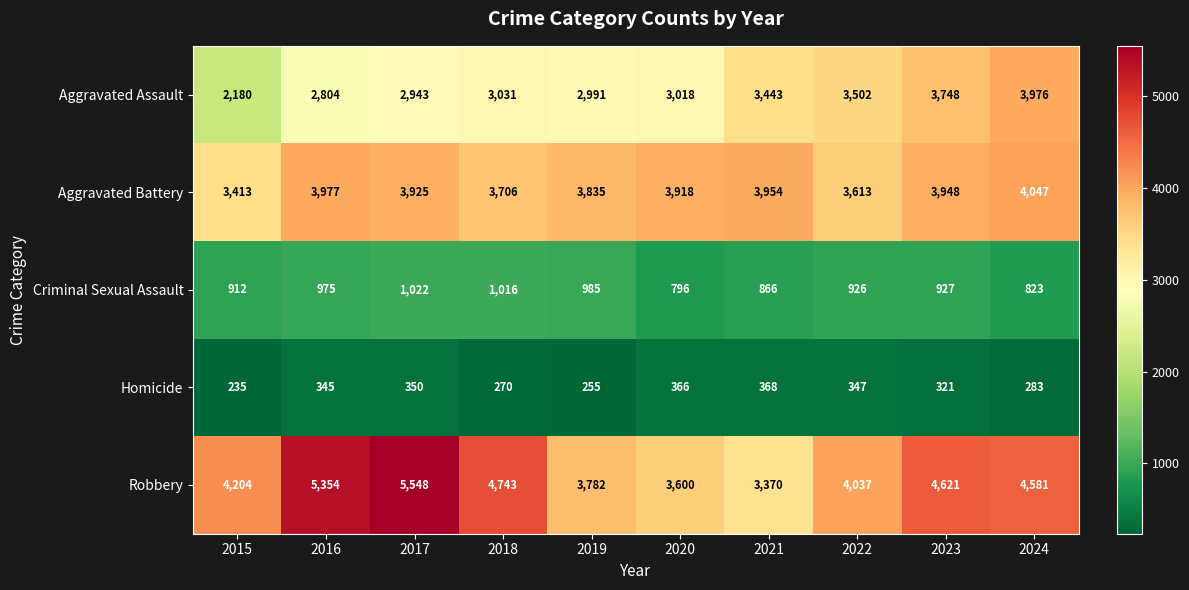

The value of Aggravated Assault at 2019 is 2991. True or false?

True